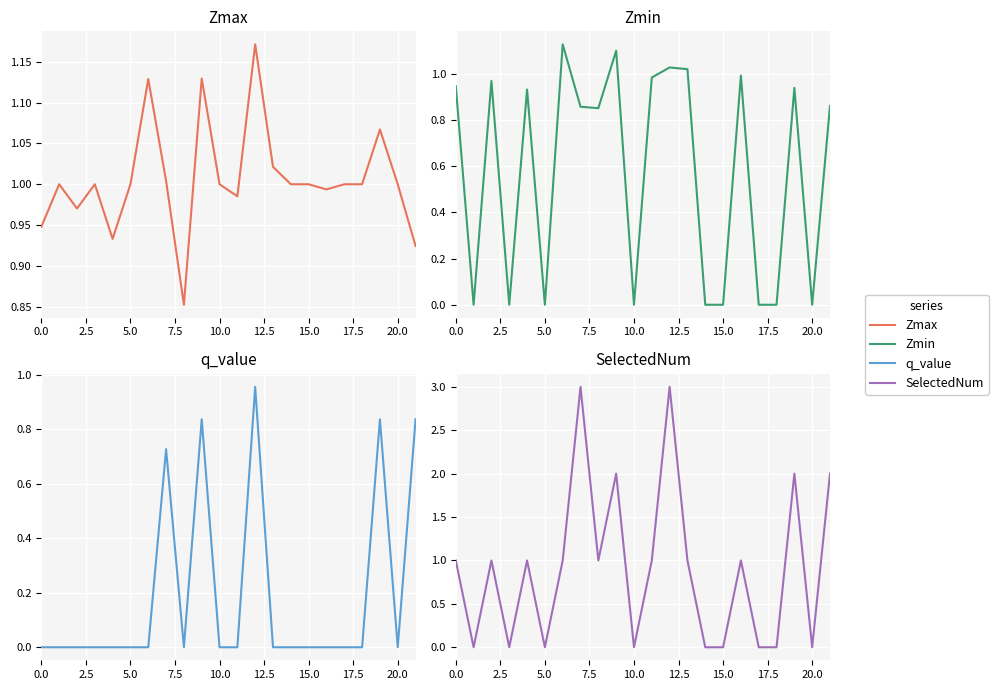

At which category is the sum across all series the highest?

12